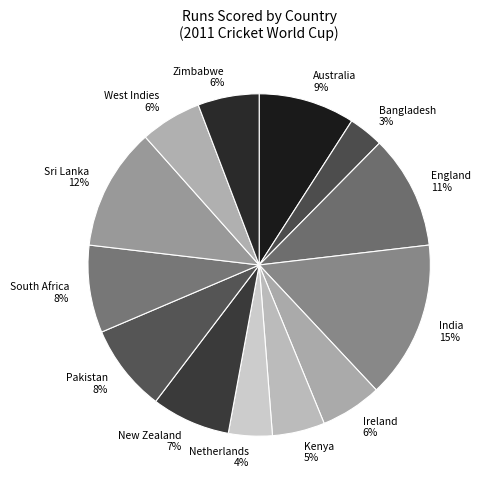

To the nearest percent, what percentage of the pie is Pakistan 8%?

8%